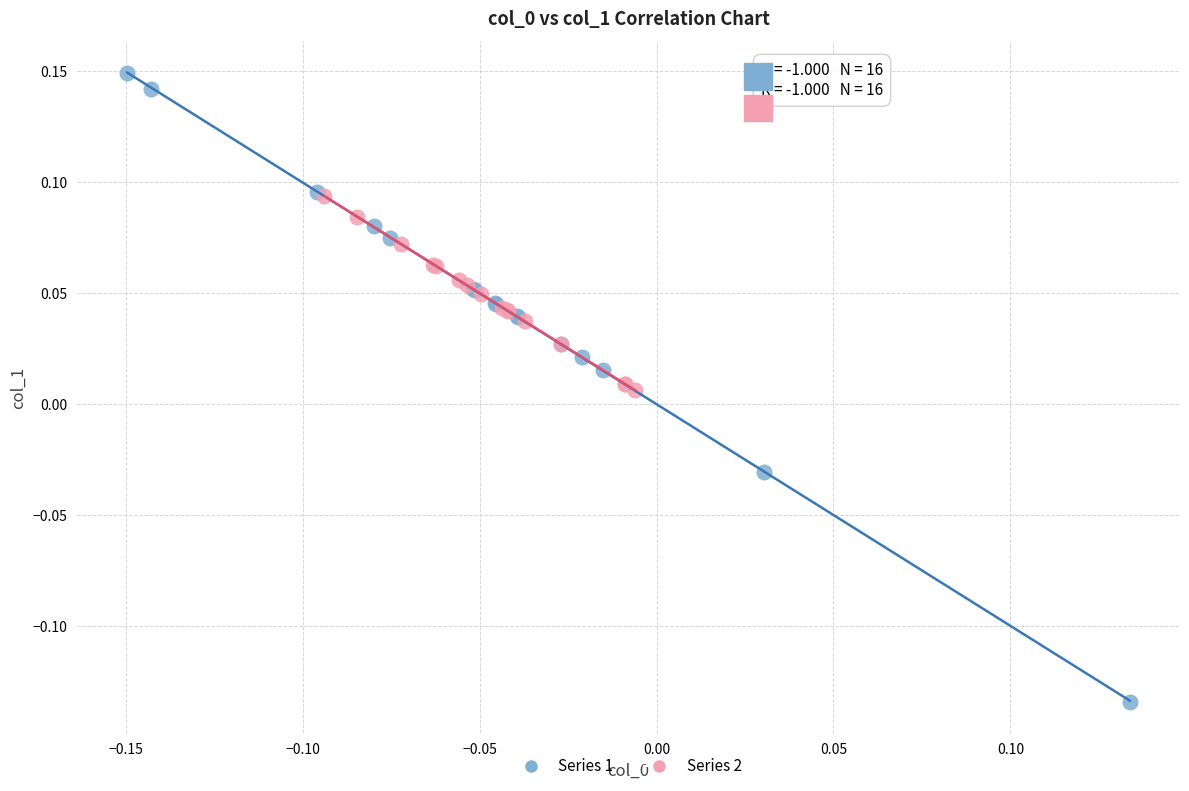

What are all the series names shown in the legend?

Series 1, Series 2